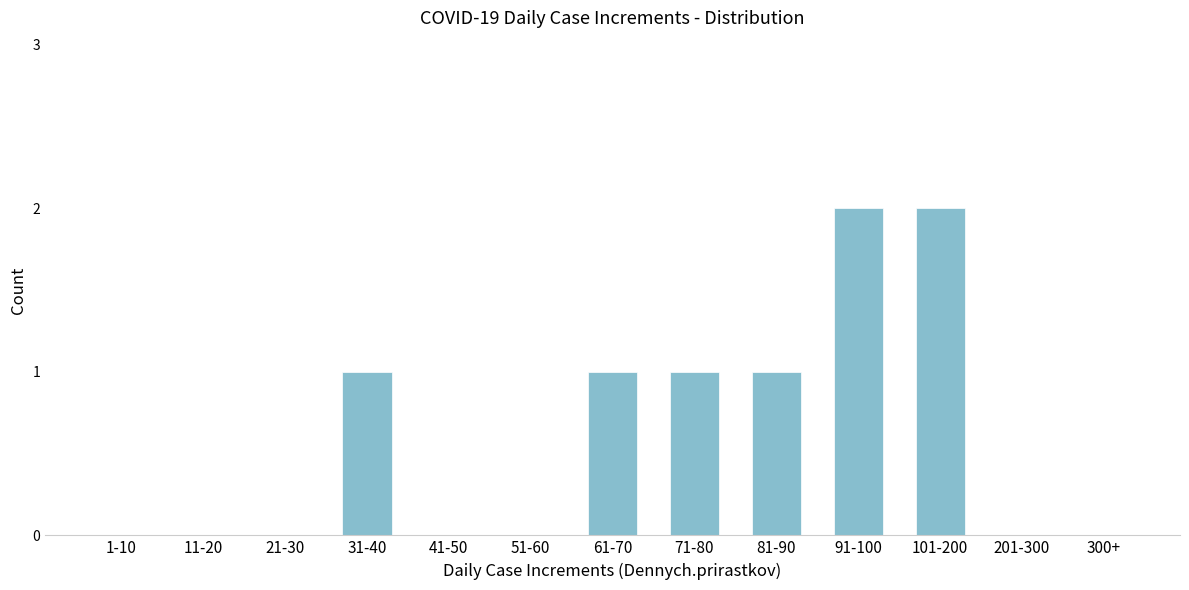

Reading right to left, list all the values displayed in this chart.

300+=0	201-300=0	101-200=2	91-100=2	81-90=1	71-80=1	61-70=1	51-60=0	41-50=0	31-40=1	21-30=0	11-20=0	1-10=0